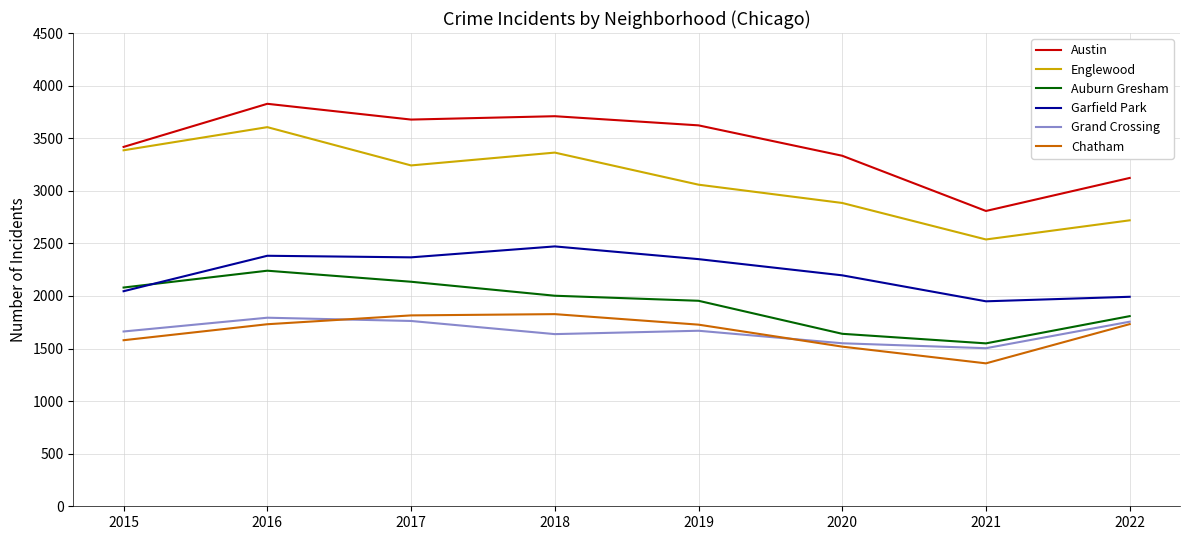

True or false: Grand Crossing has a value of 2743 at 2022.

False